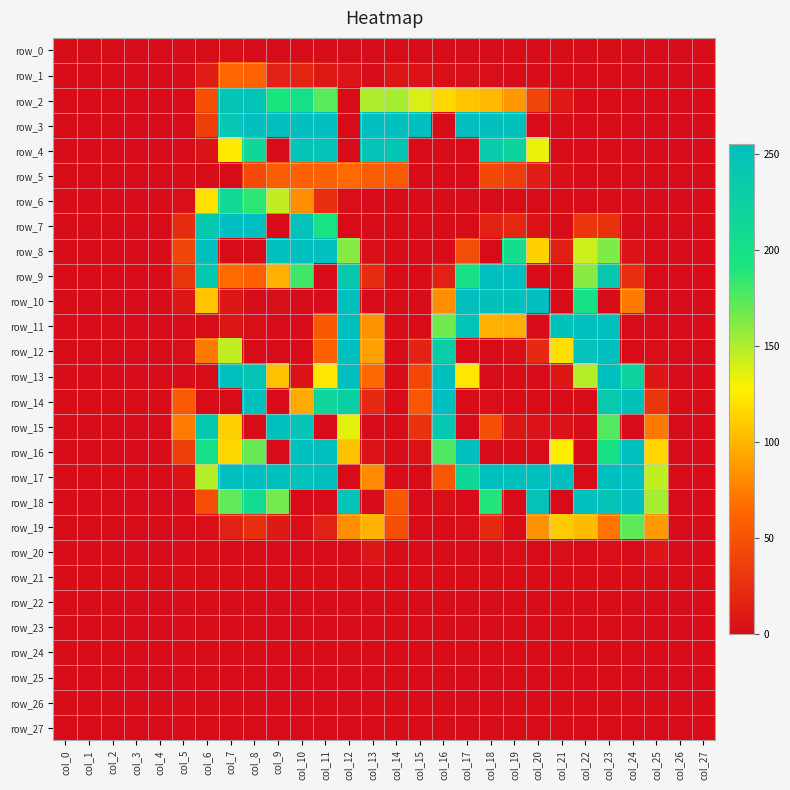

Which category has the highest value in the row_25 series?

col_0